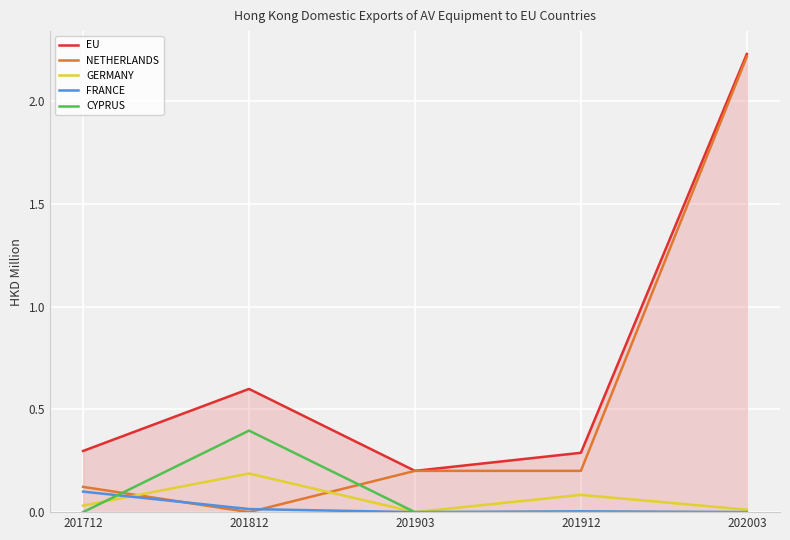

The FRANCE series shows 0.1 at 201712. True or false?

True